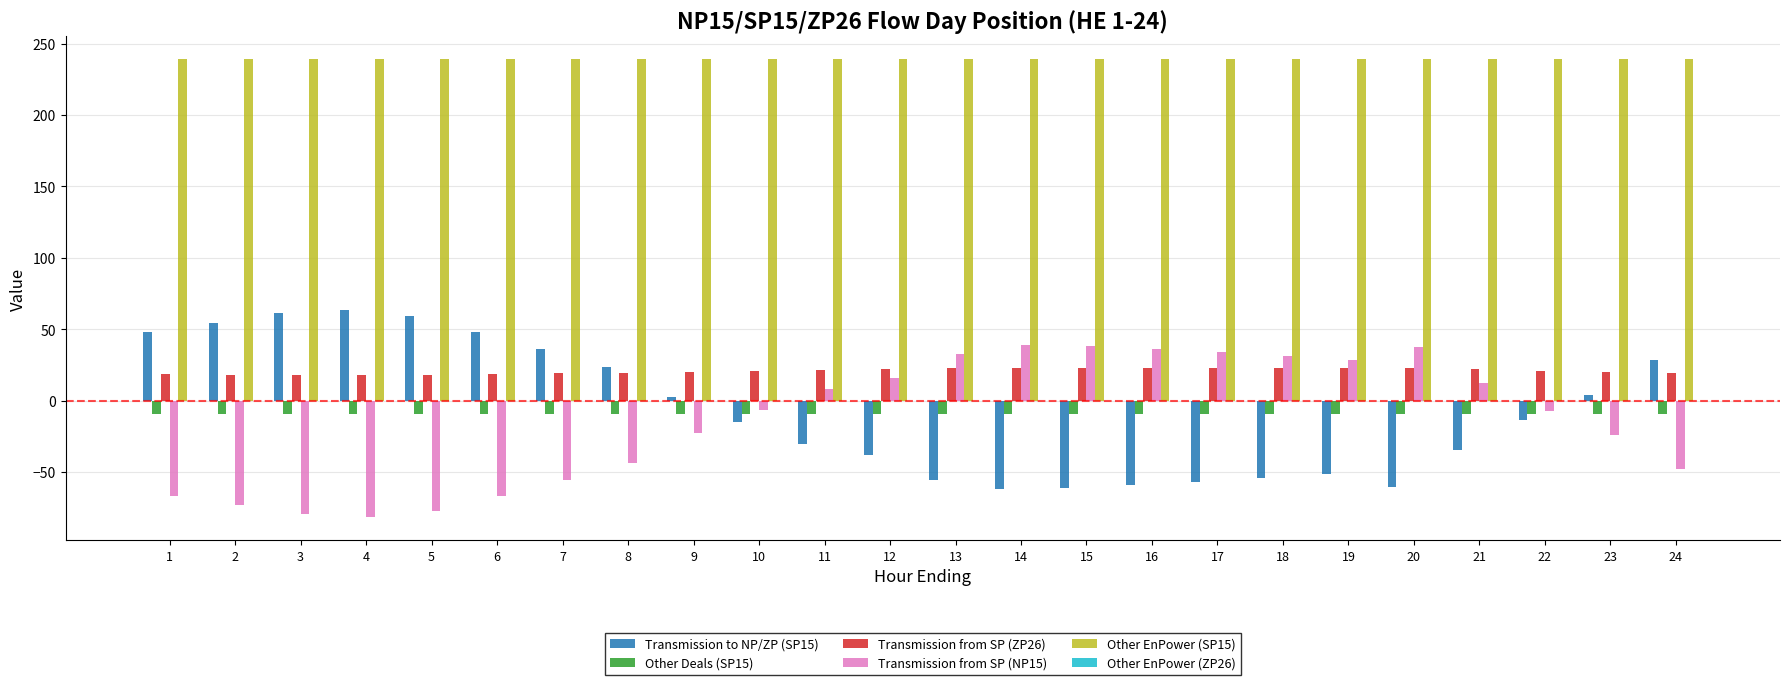

Rank the series by their maximum value, from highest to lowest.

Other EnPower (SP15), Transmission to NP/ZP (SP15), Transmission from SP (NP15), Transmission from SP (ZP26), Other Deals (SP15)